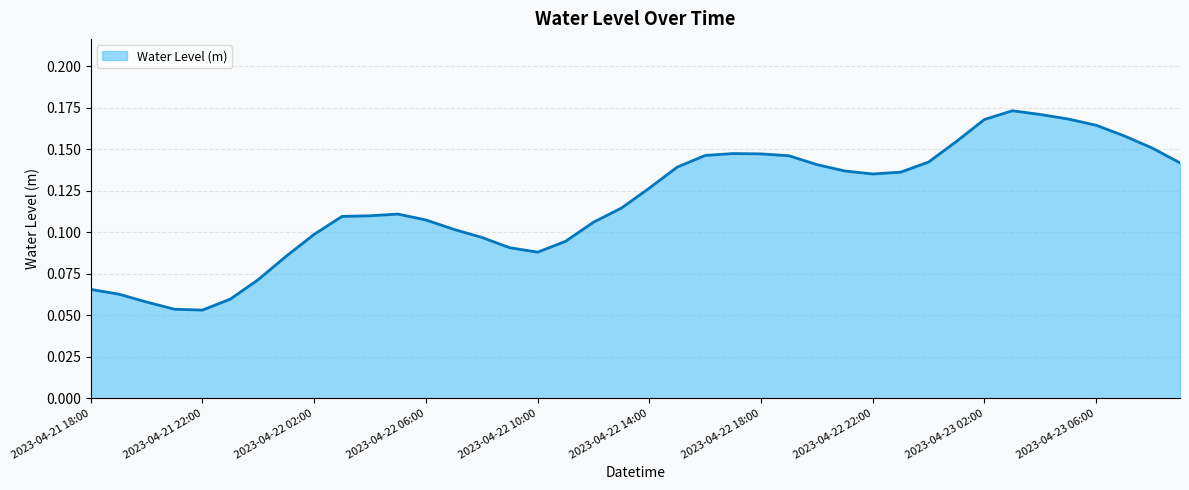

How many points are higher than both their immediate neighbors (excluding endpoints)?

3